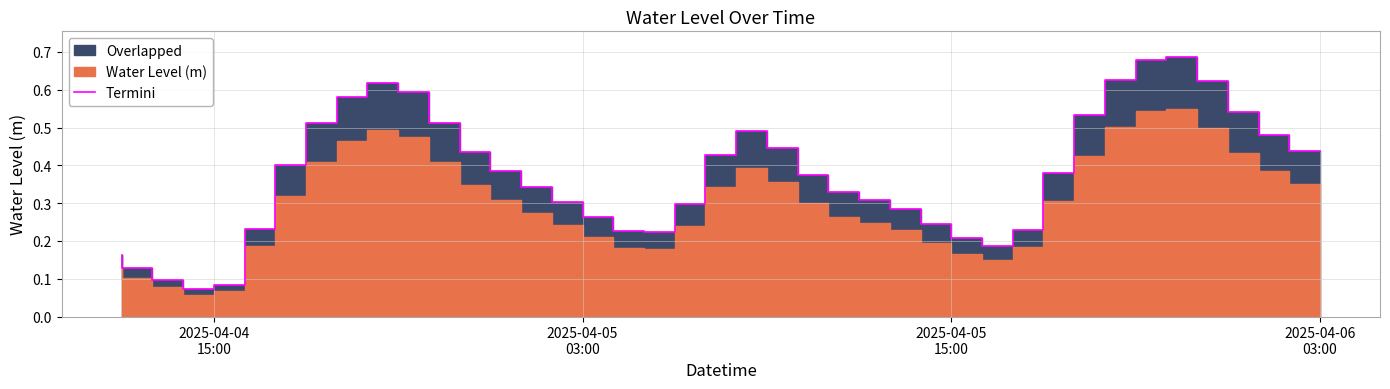

Reading left to right, extract all data points from this chart.

0.2	0.1	0.1	0.1	0.1	0.2	0.4	0.5	0.6	0.6	0.6	0.5	0.4	0.4	0.3	0.3	0.3	0.2	0.2	0.3	0.4	0.5	0.4	0.4	0.3	0.3	0.3	0.2	0.2	0.2	0.2	0.4	0.5	0.6	0.7	0.7	0.6	0.5	0.5	0.4